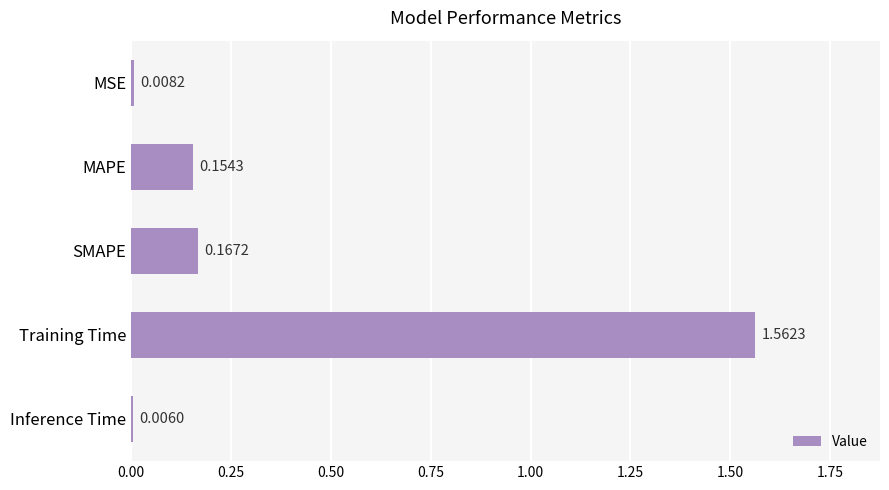

What is the label of the 4th bar from the top?

Training Time